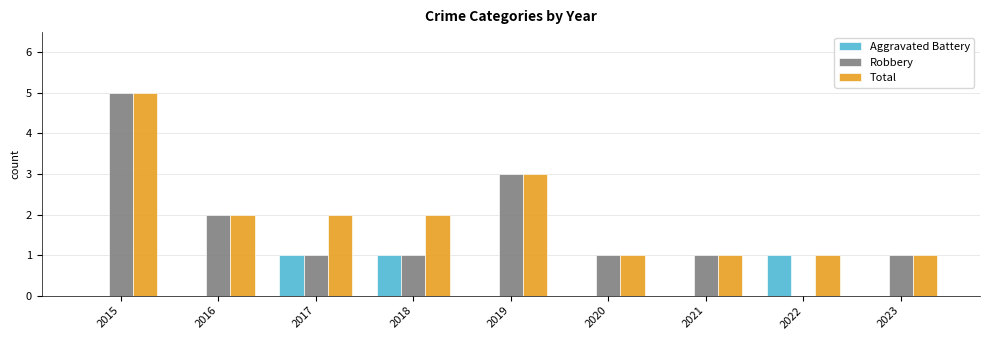

What is the total value across all series at 2022?

2